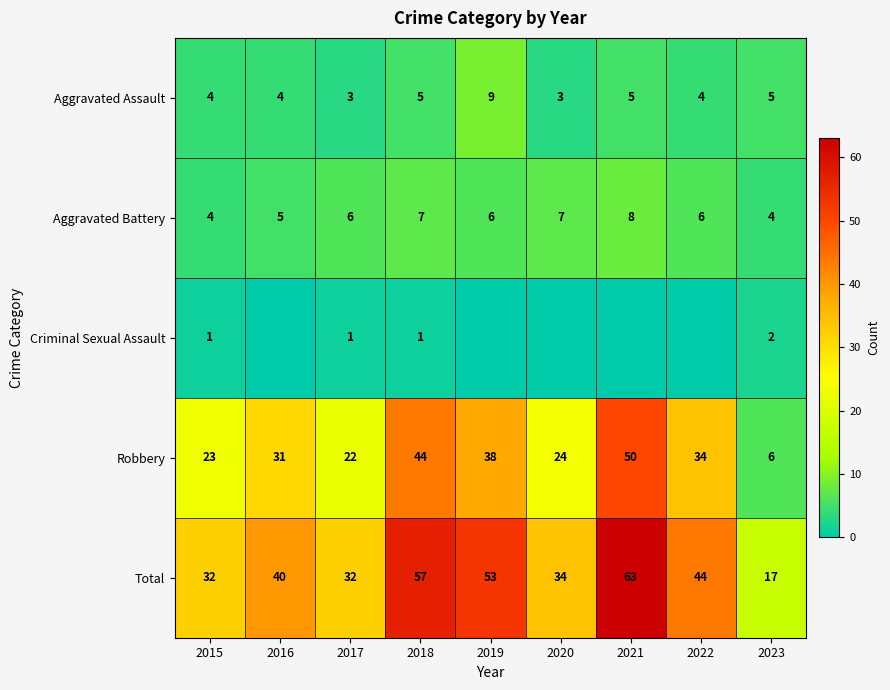

Where is Robbery nearest to the value 28?

2016